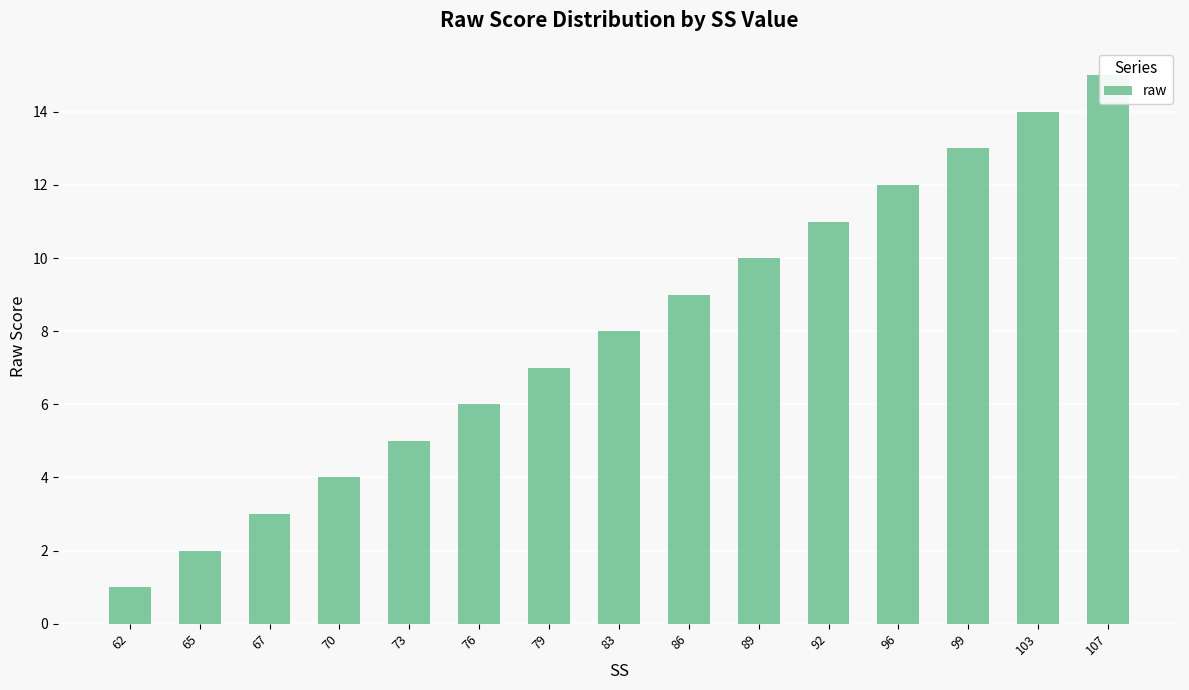

Where is the data nearest to the value 8?

83